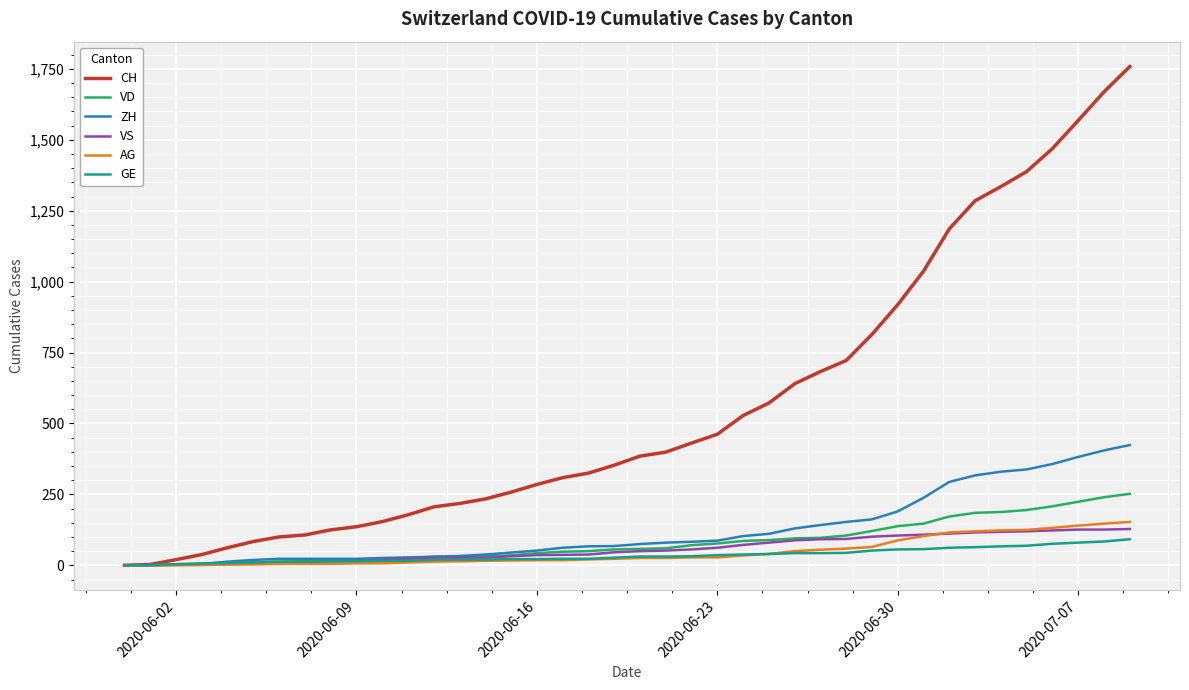

Which series has the largest total across all categories?

CH